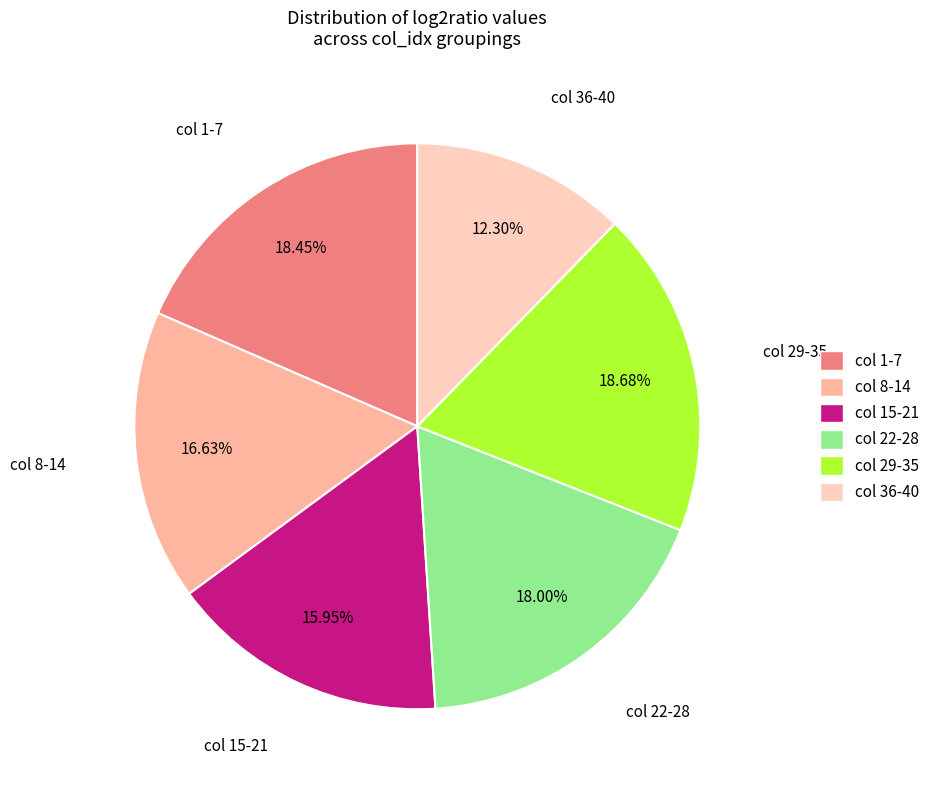

Is there any slice that represents more than half of the pie?

No